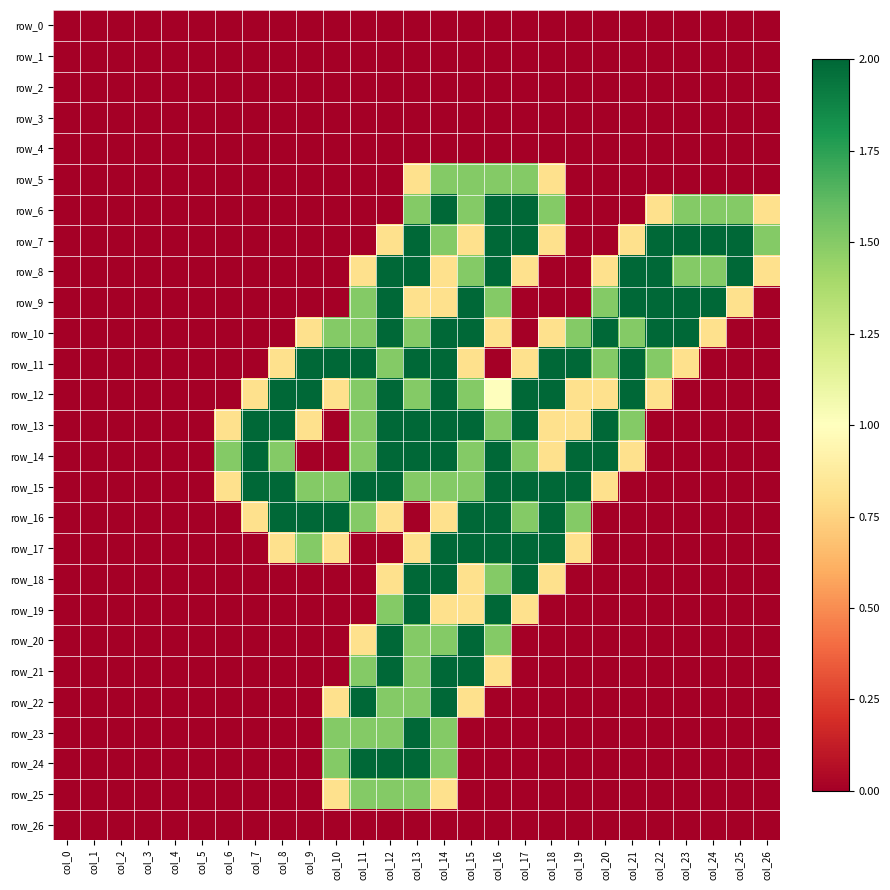

Is the value of row_11 at col_13 greater than the value of row_4 at col_22?

Yes